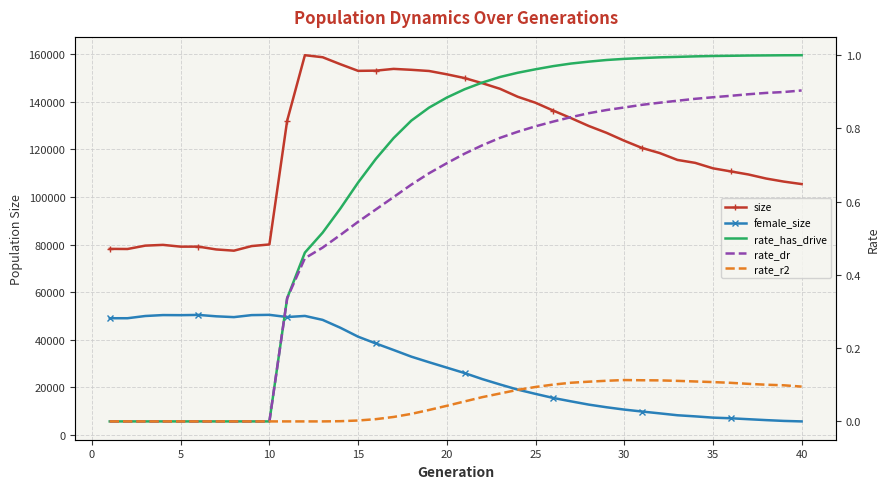

True or false: female_size and size cross at least once.

False